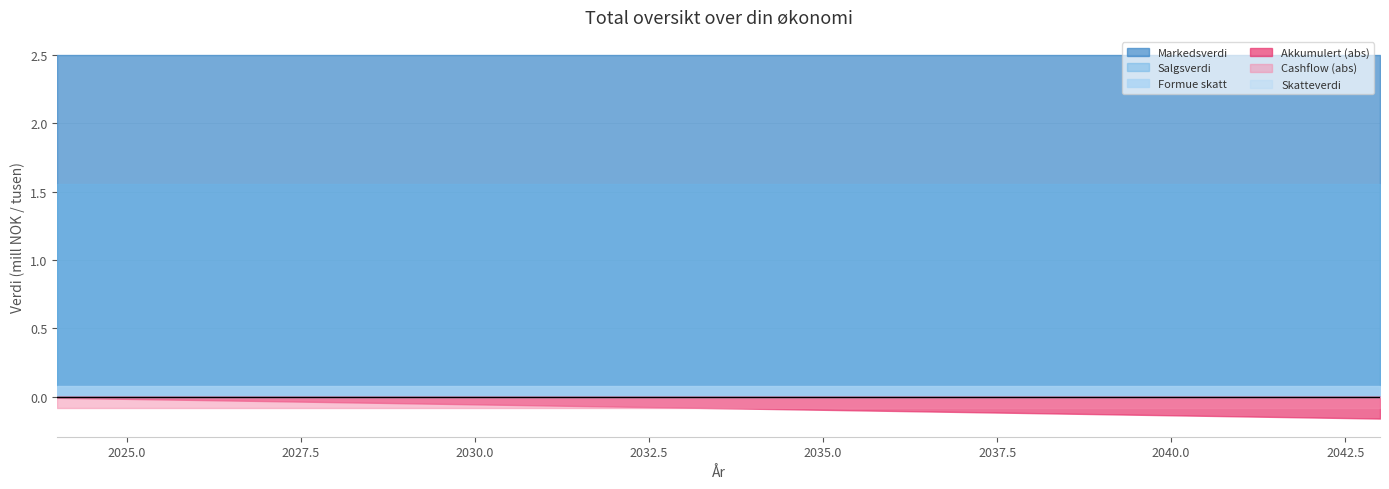

Does the chart display data point markers on the line(s)?

No